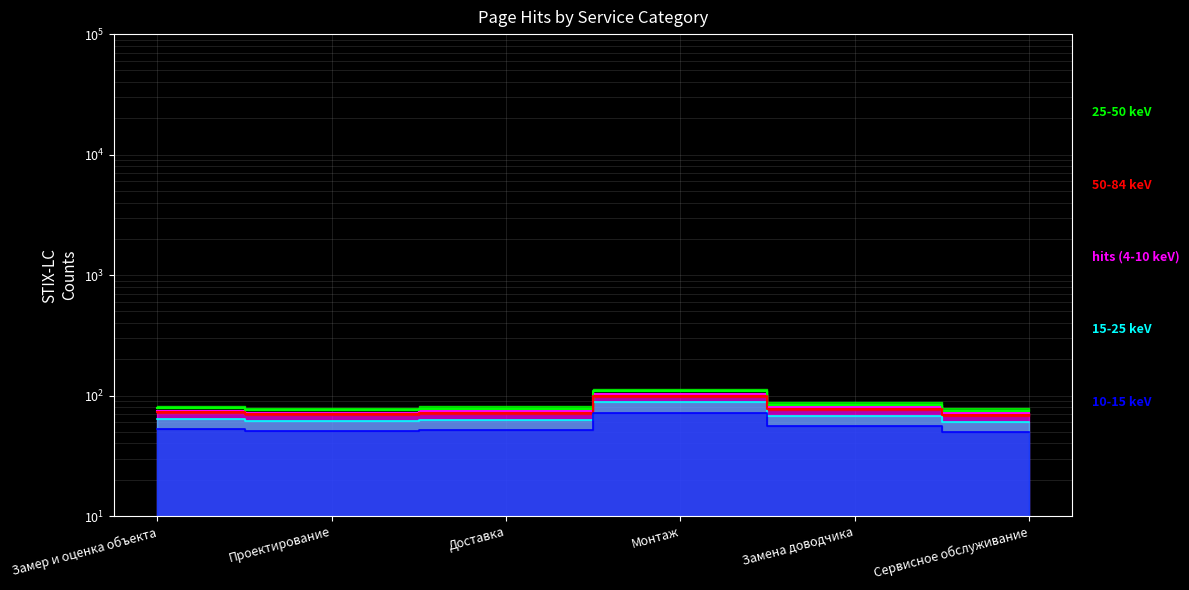

Which category has the lowest value across all series?

Сервисное обслуживание